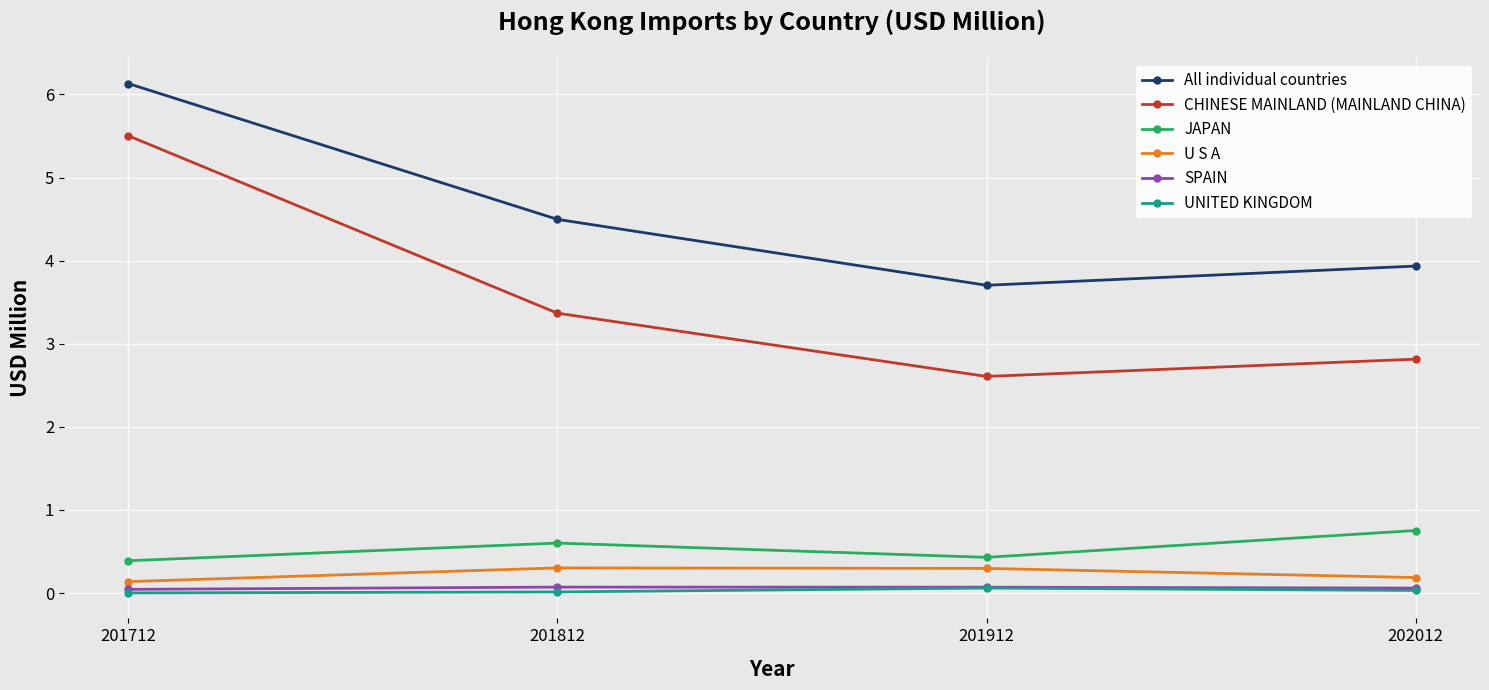

The value of JAPAN at 201912 is 0.4. True or false?

True